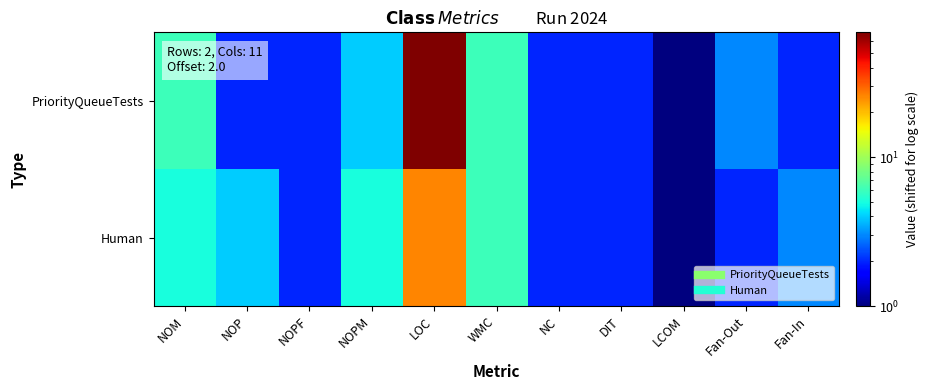

Which label corresponds to the smallest value in the chart?

LCOM